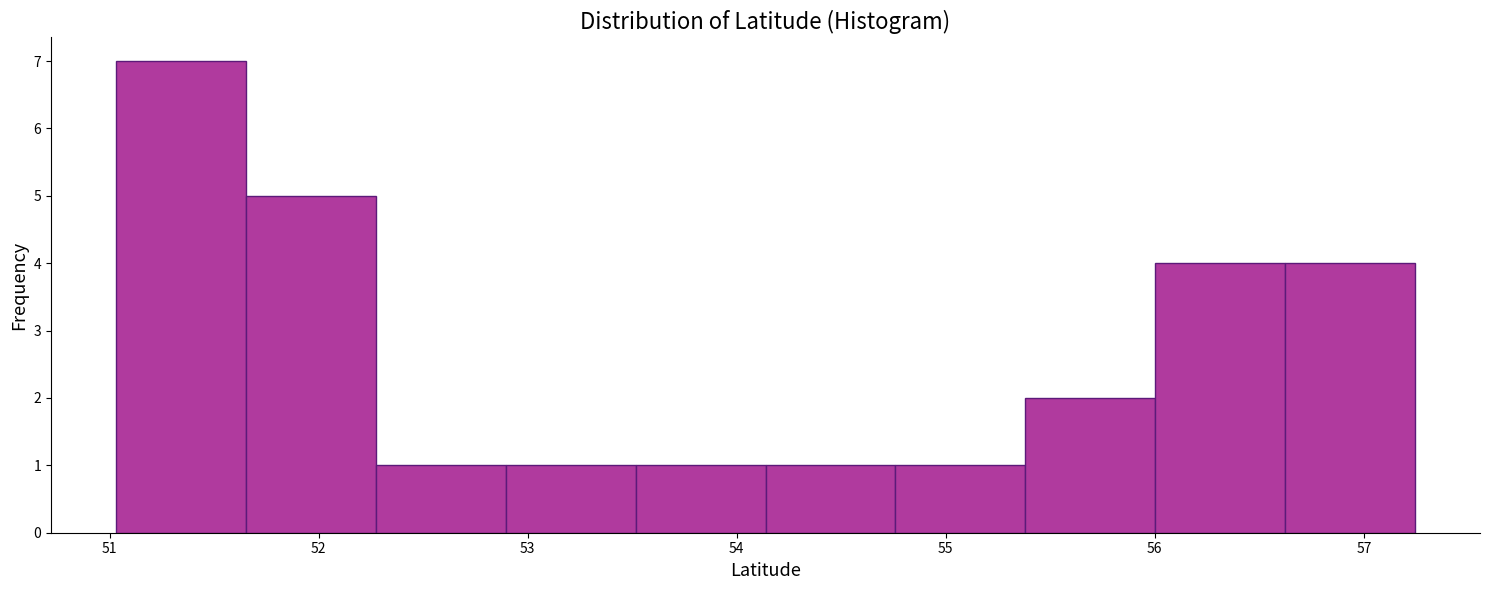

Reading left to right, list every bar in this chart as the range it spans on the x-axis followed by its height. Neither the bar edges nor the heights are printed on the chart, so give them approximately, as read against the axes.

51.0 to 51.7: 7
51.7 to 52.3: 5
52.3 to 52.9: 1
52.9 to 53.5: 1
53.5 to 54.1: 1
54.1 to 54.8: 1
54.8 to 55.4: 1
55.4 to 56.0: 2
56.0 to 56.6: 4
56.6 to 57.2: 4